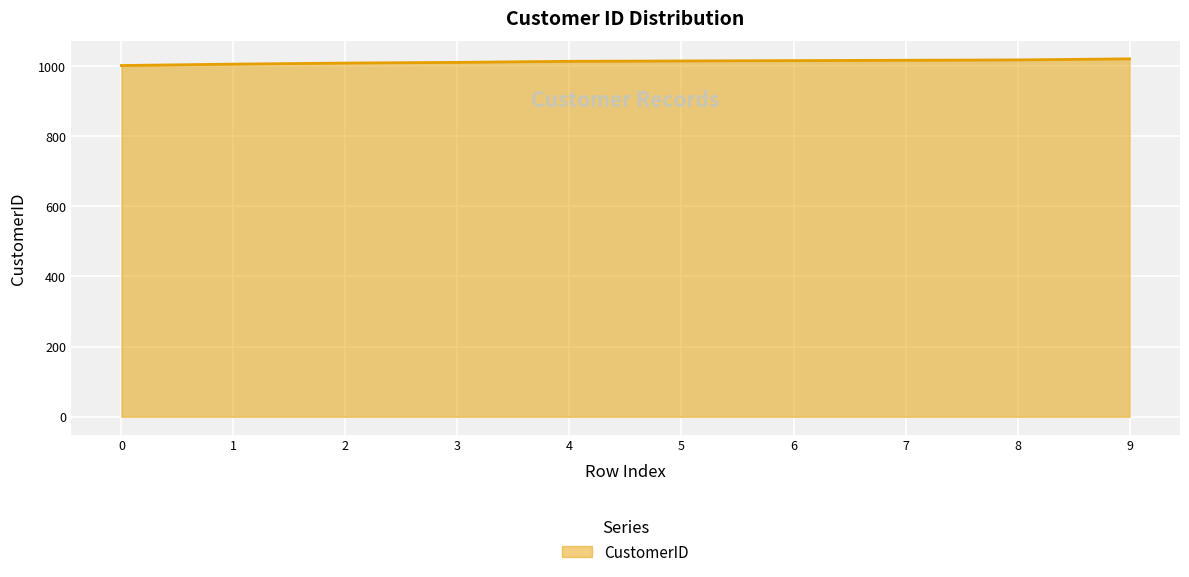

What is the smallest value displayed?

1001